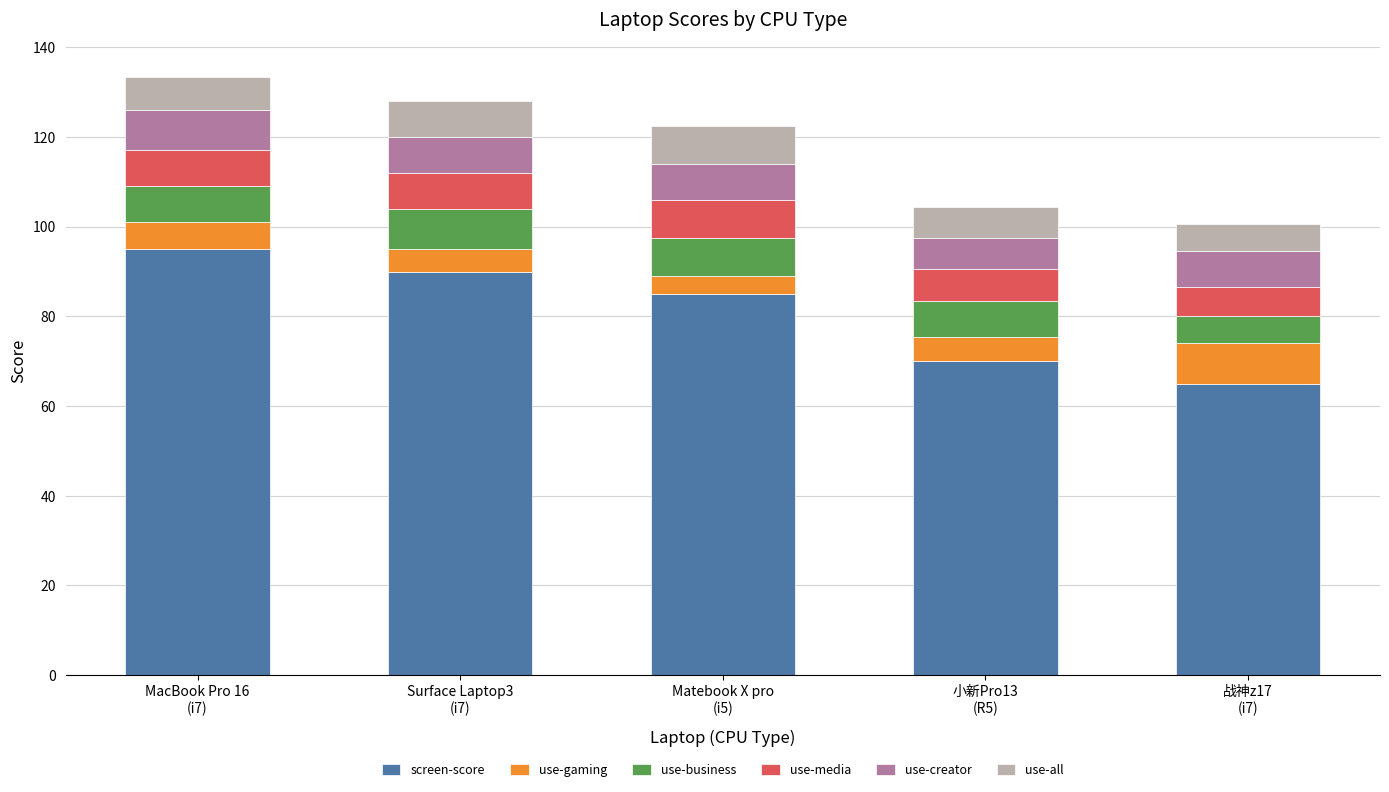

What is the highest value of the screen-score series?

95.0